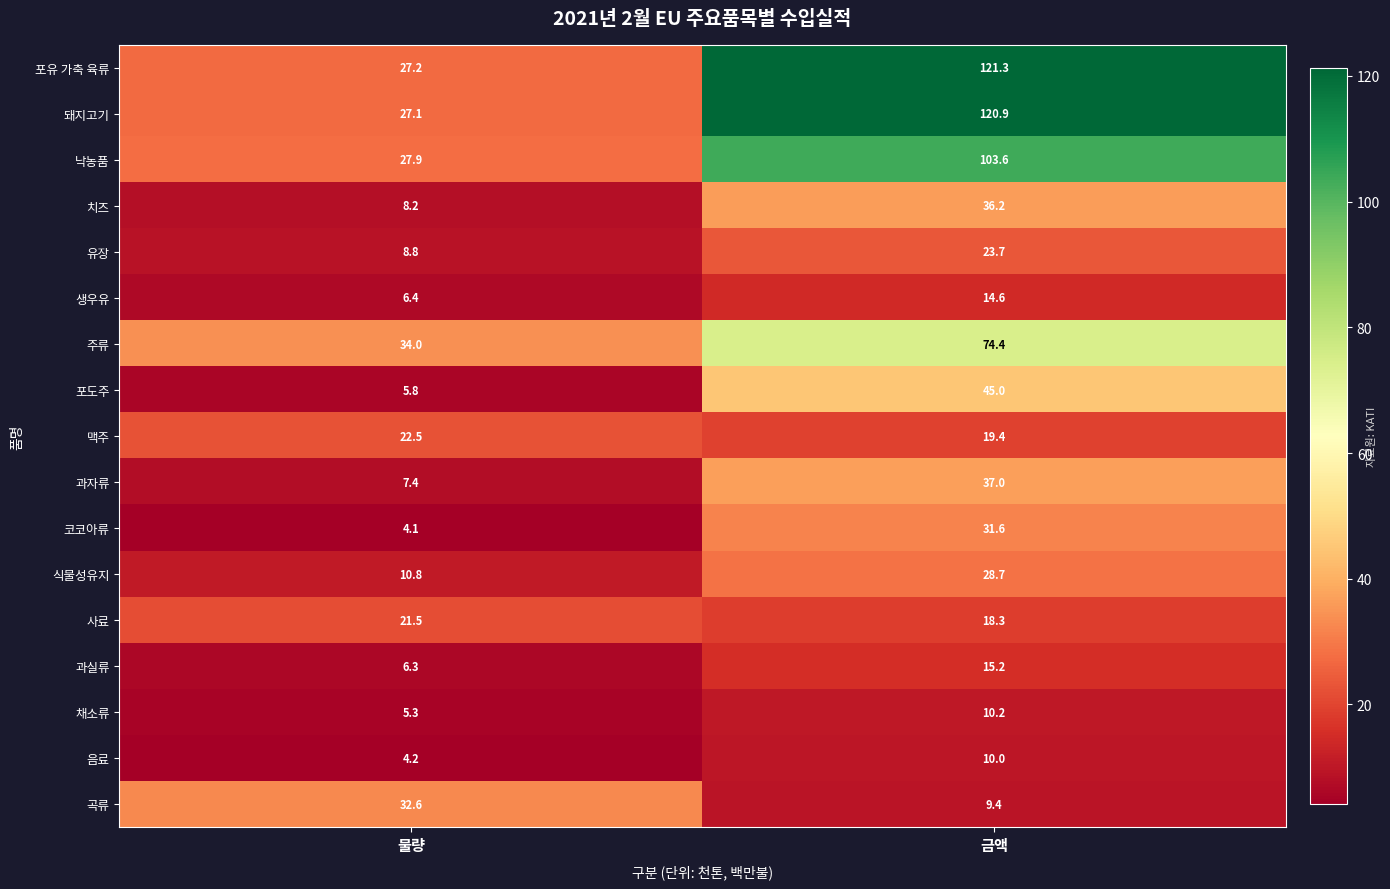

What is the sum of all 사료 values?

39.8